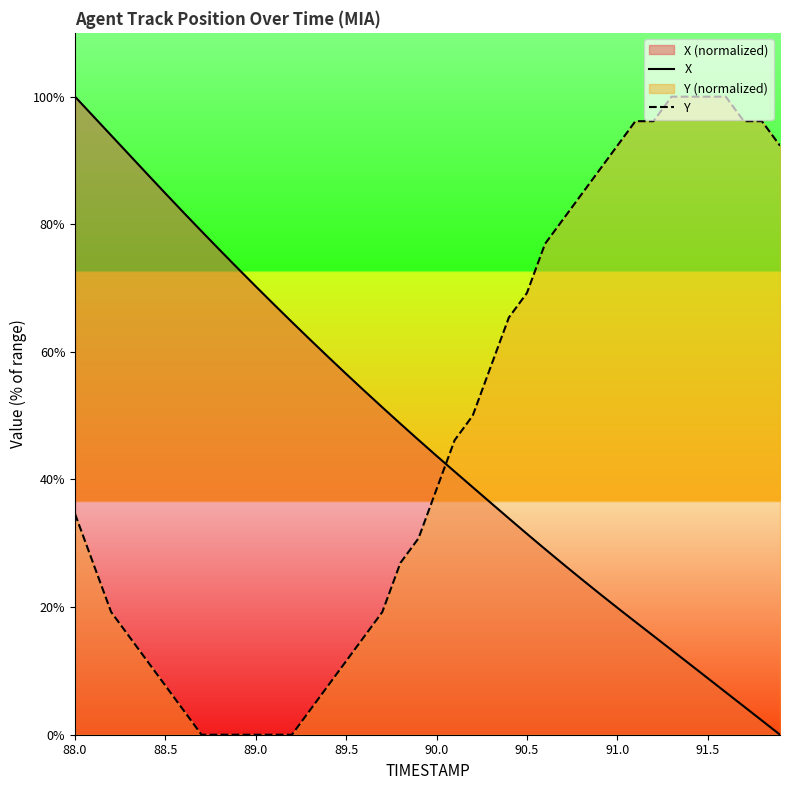

The value of Y at 88.5 is 7.7. True or false?

True